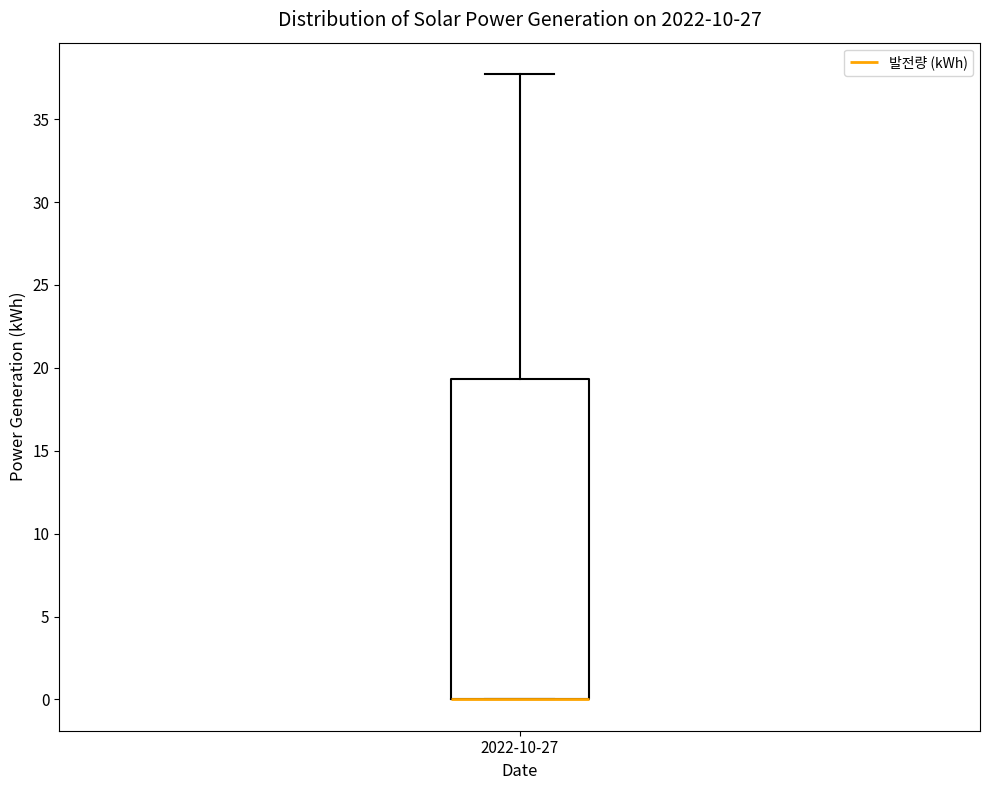

Read this box plot against the y-axis: the position of the median line, the range covered by the box, and the ends of both whiskers. The values are not printed on the chart, so give them approximately, as read against the axis.

median 0.0 (drawn on the box's lower edge), box 0.0 to 19.5, whiskers 0.0 to 37.5